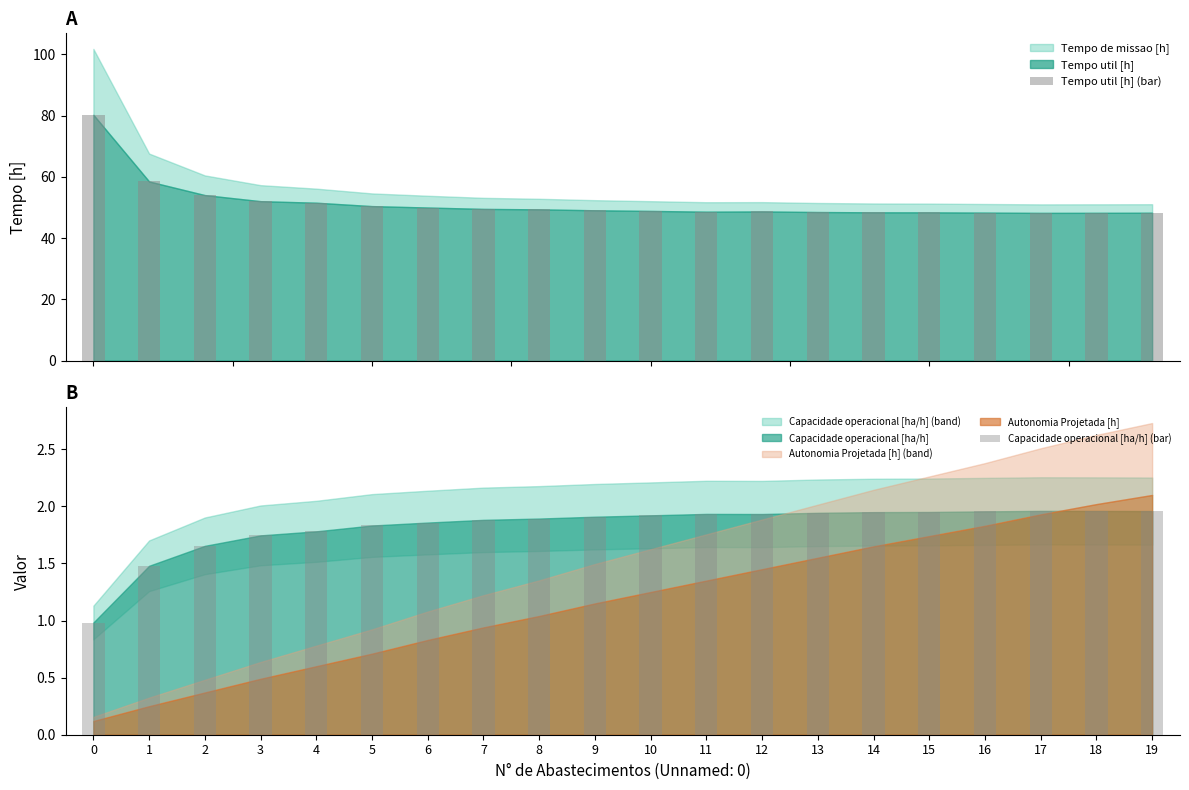

Which series has the largest range (max minus min)?

Tempo util [h] (bar)